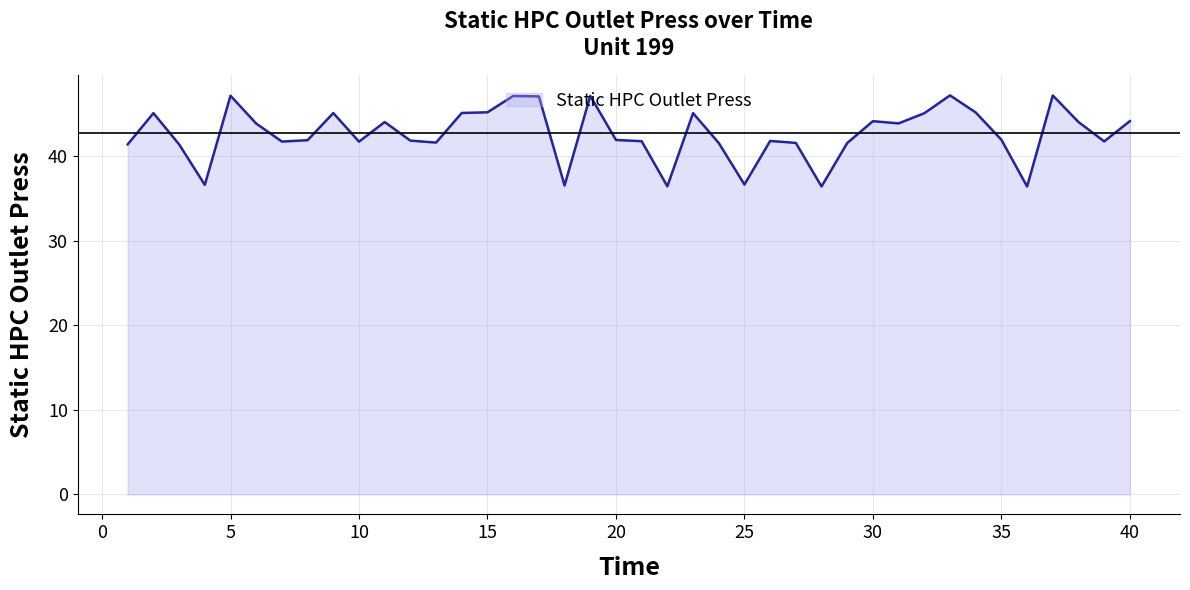

What is the difference between the maximum and minimum values?

10.8